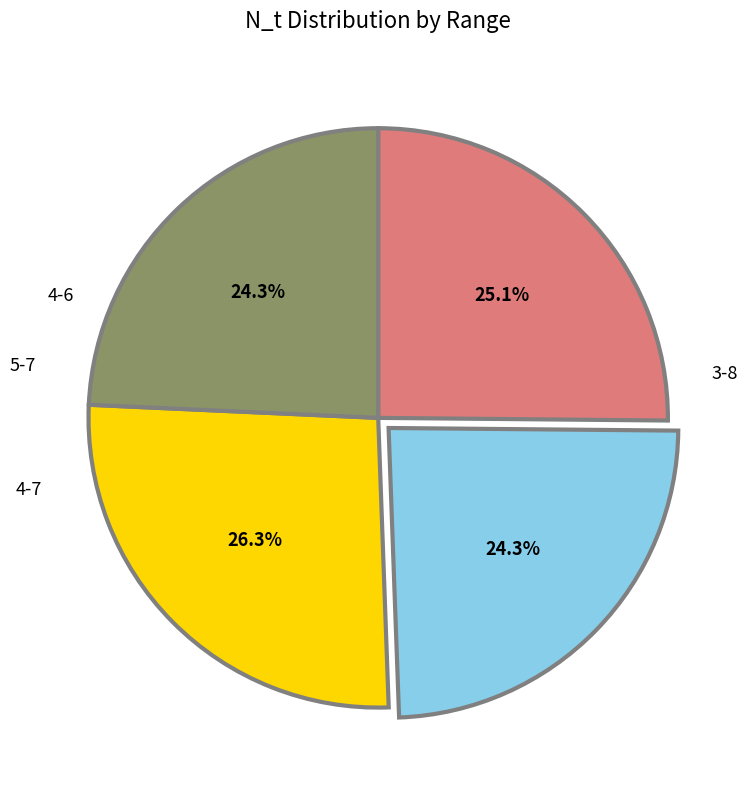

Is there any slice that represents more than half of the pie?

No